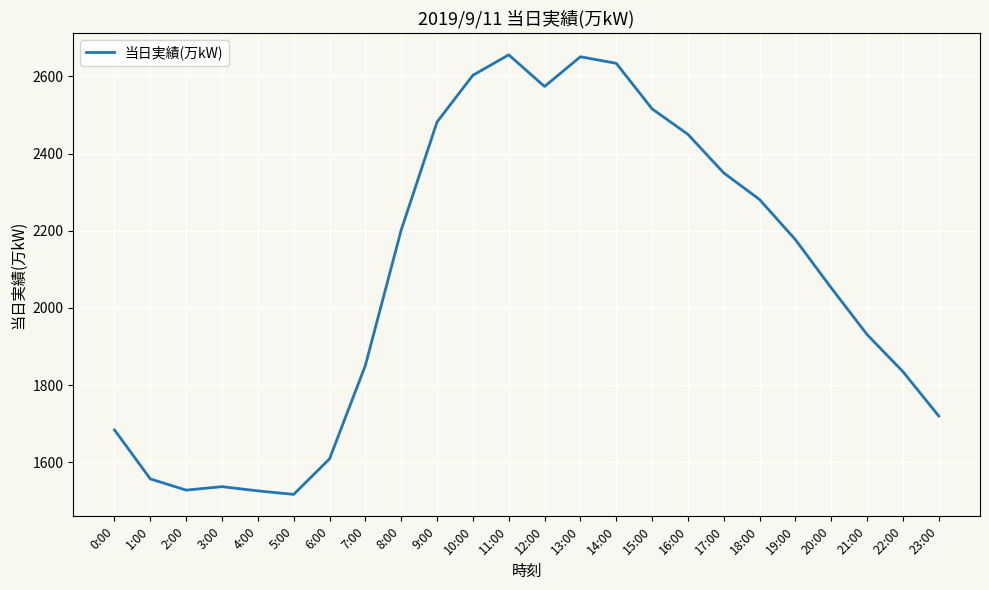

What is the ratio of the value at 7:00 to the value at 16:00?

0.8